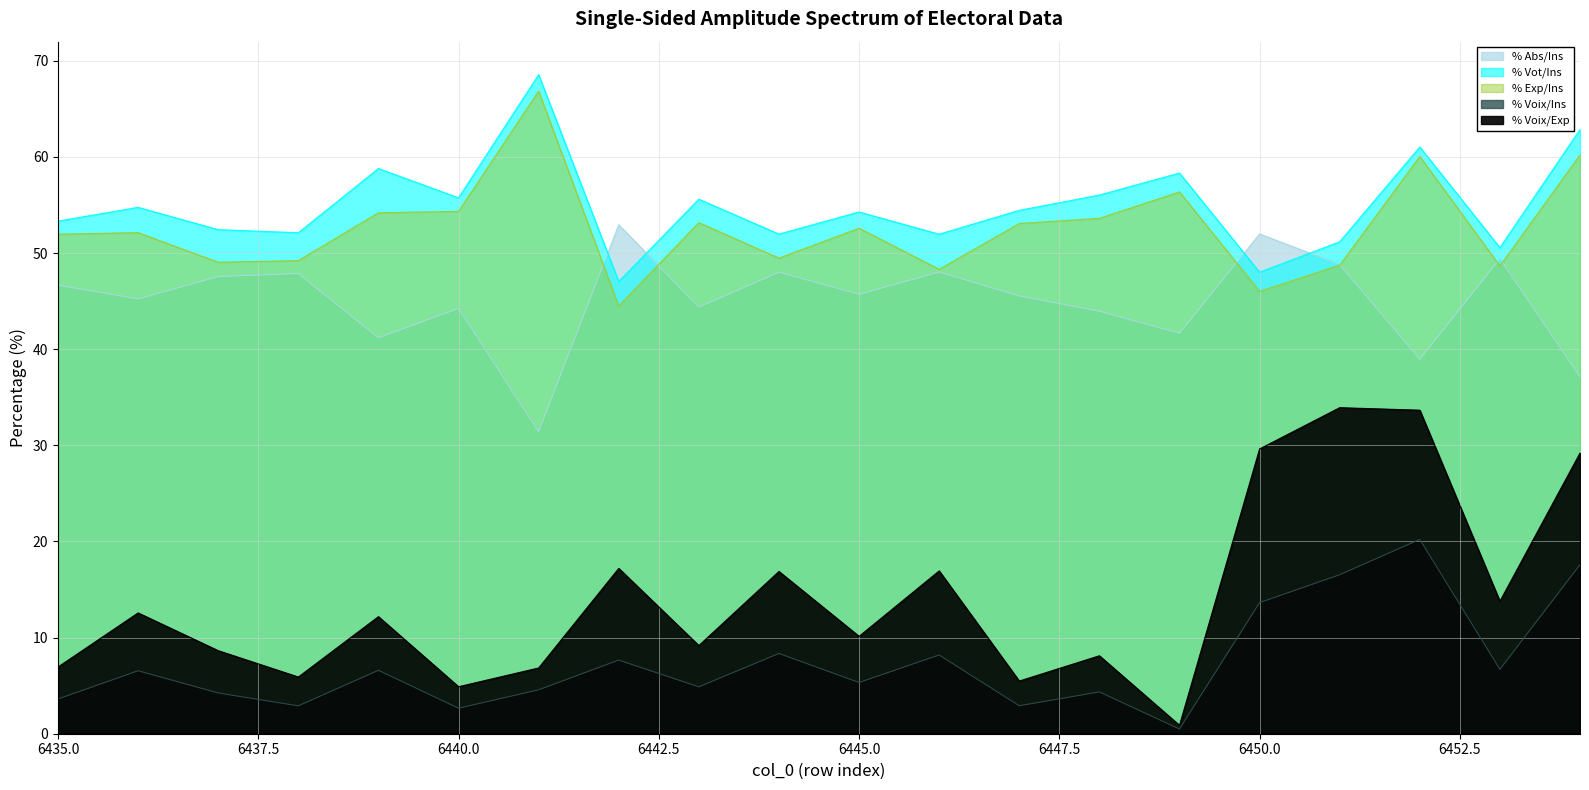

How many distinct data groups are displayed?

5